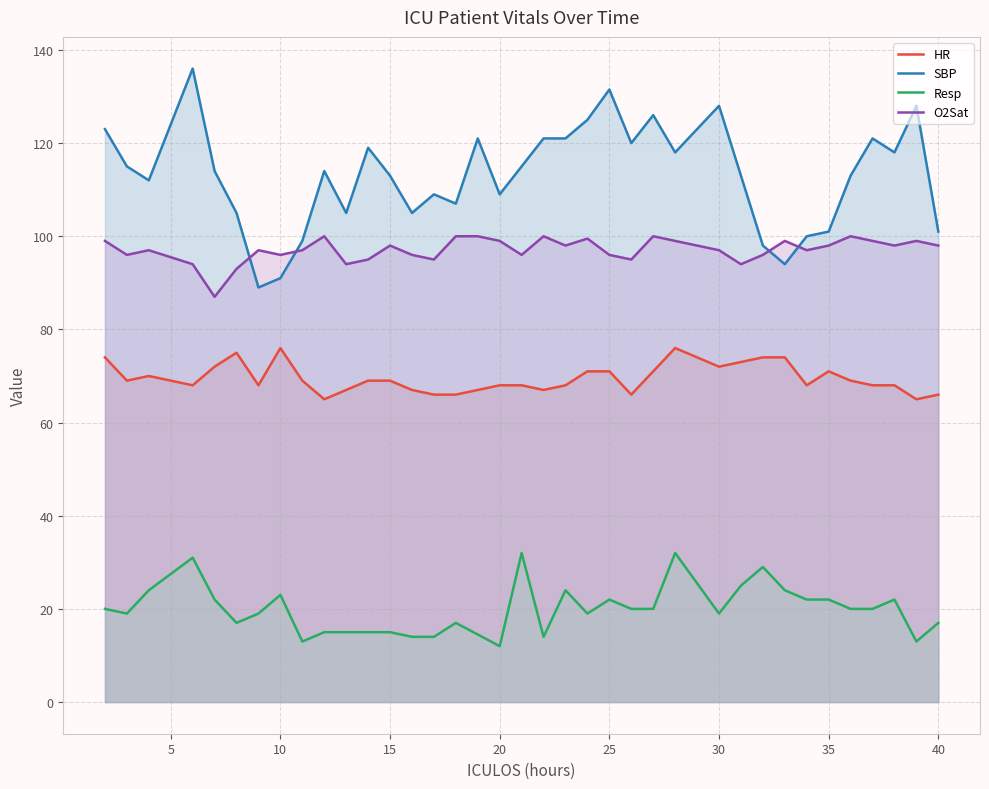

True or false: O2Sat has more than 0 interior local peaks.

True